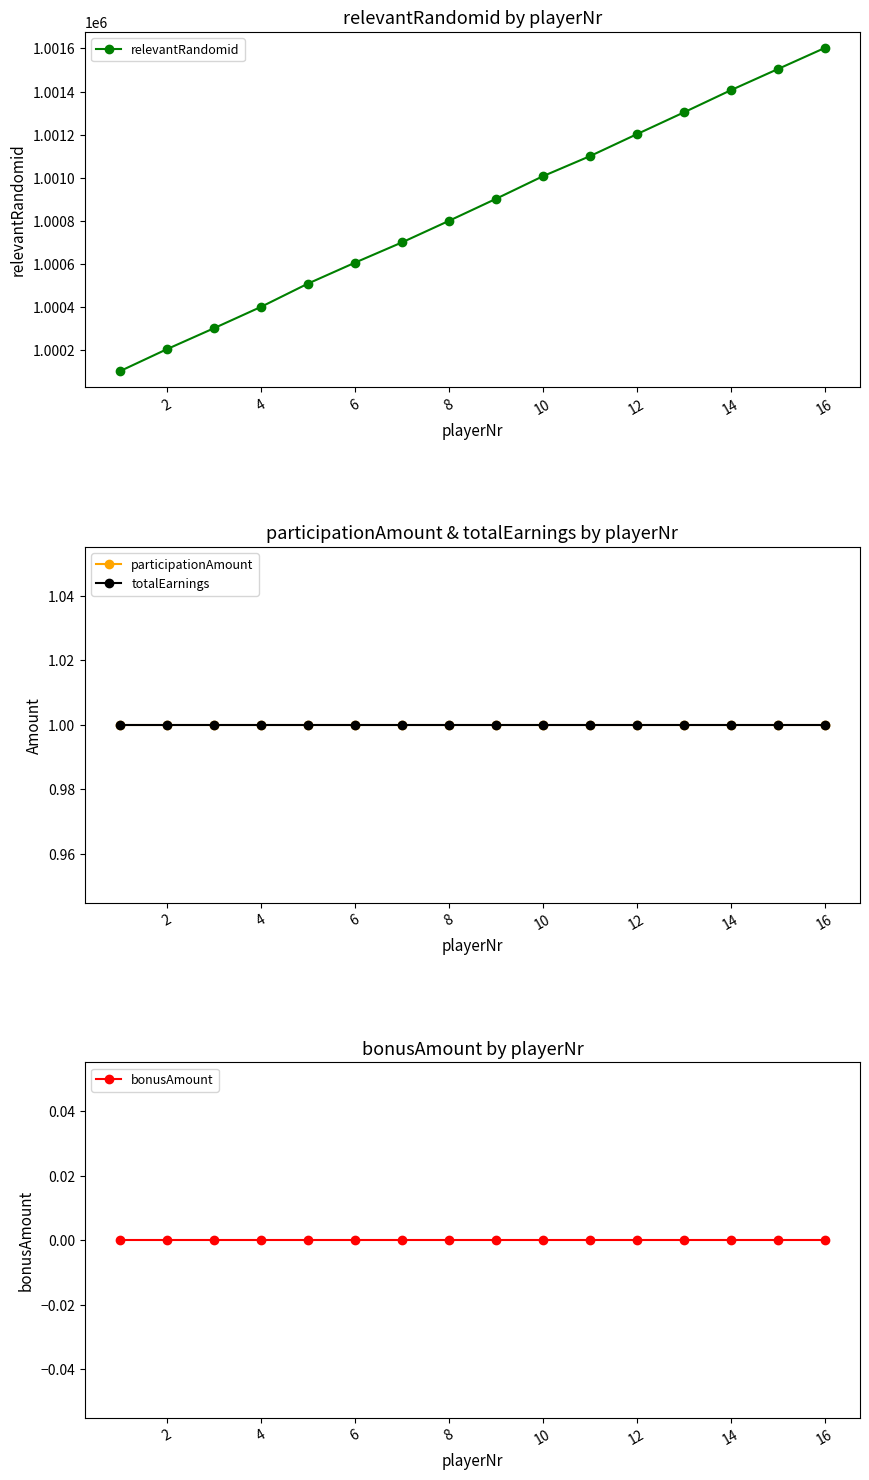

Which series changed the most between 2 and 6?

relevantRandomid